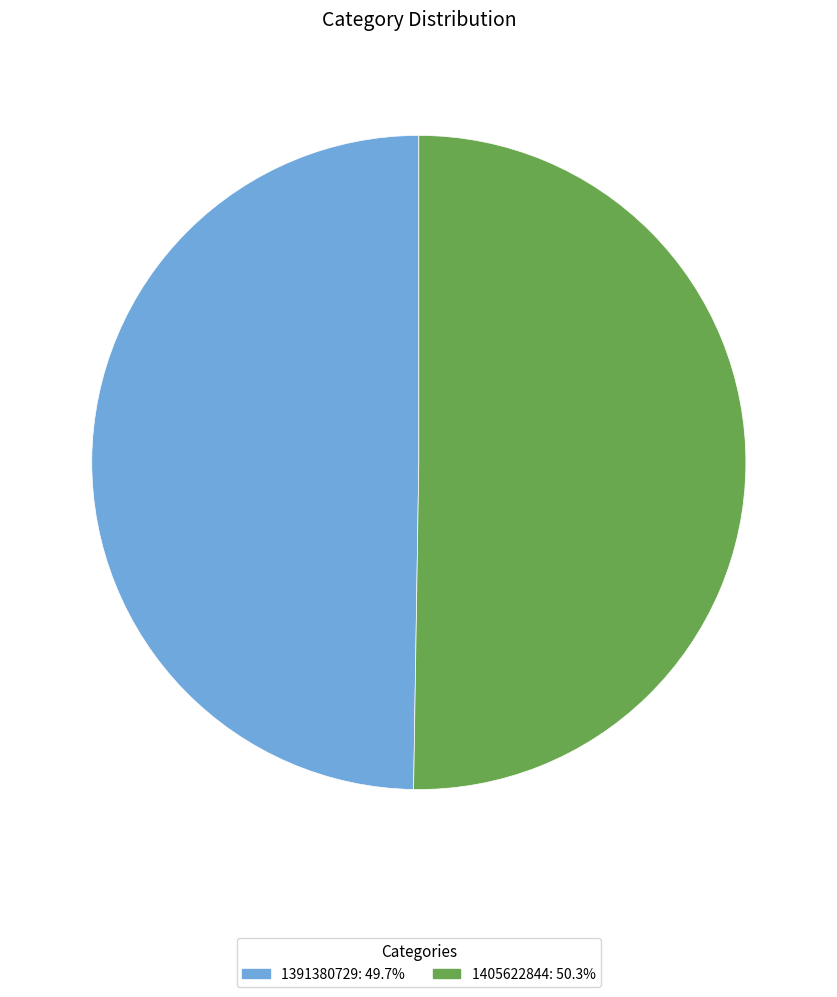

True or false: 1391380729 accounts for 50% of the total.

True